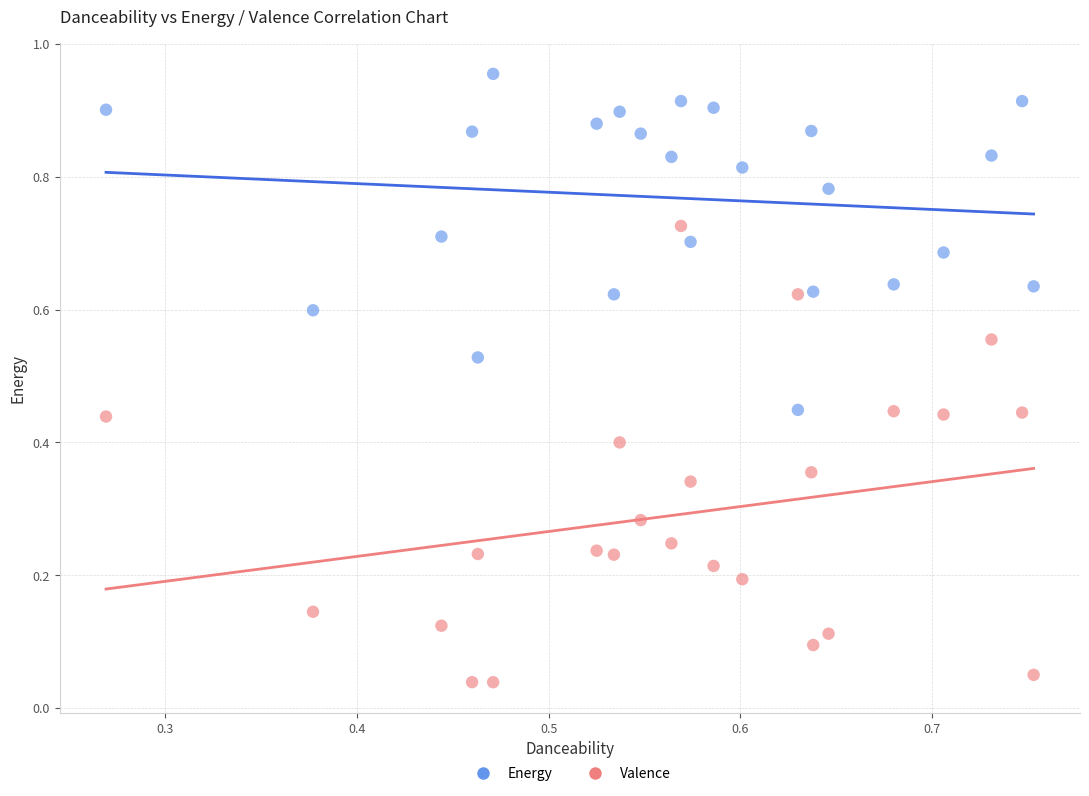

How many points are shown in the scatter plot?

48